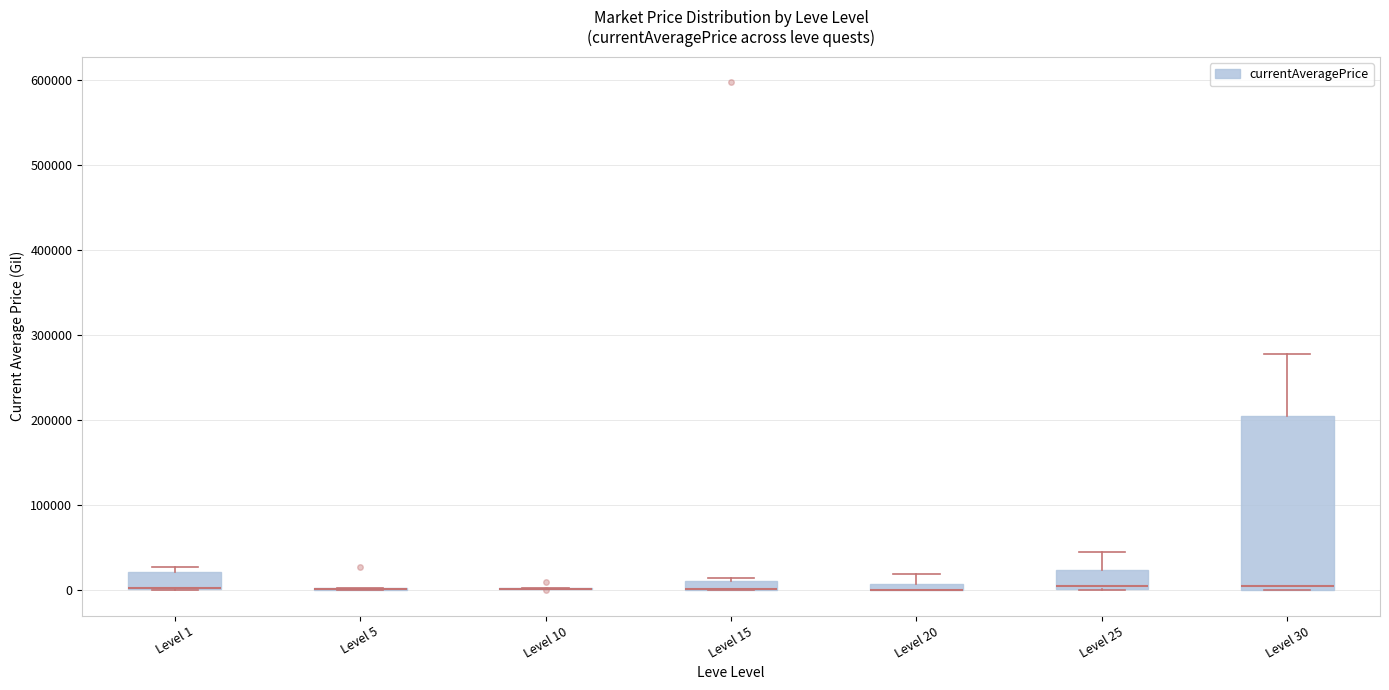

Which box is the tallest, from its lower edge to its upper edge?

Level 30